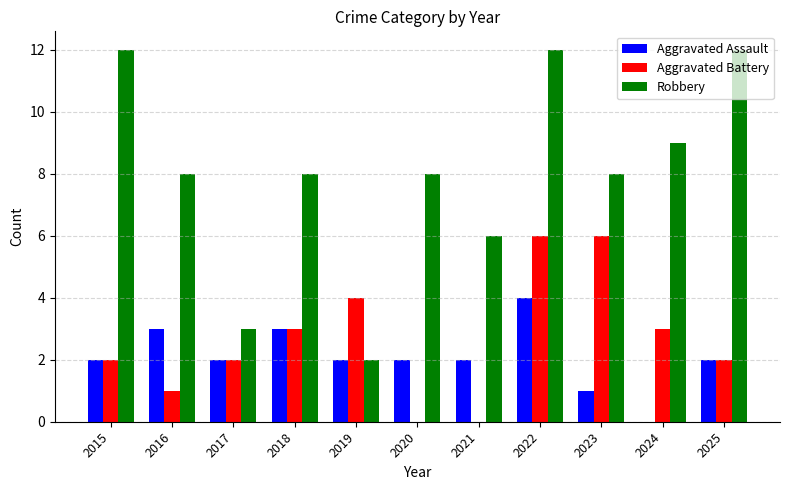

What is the spread (max minus min) of values at 2023?

7